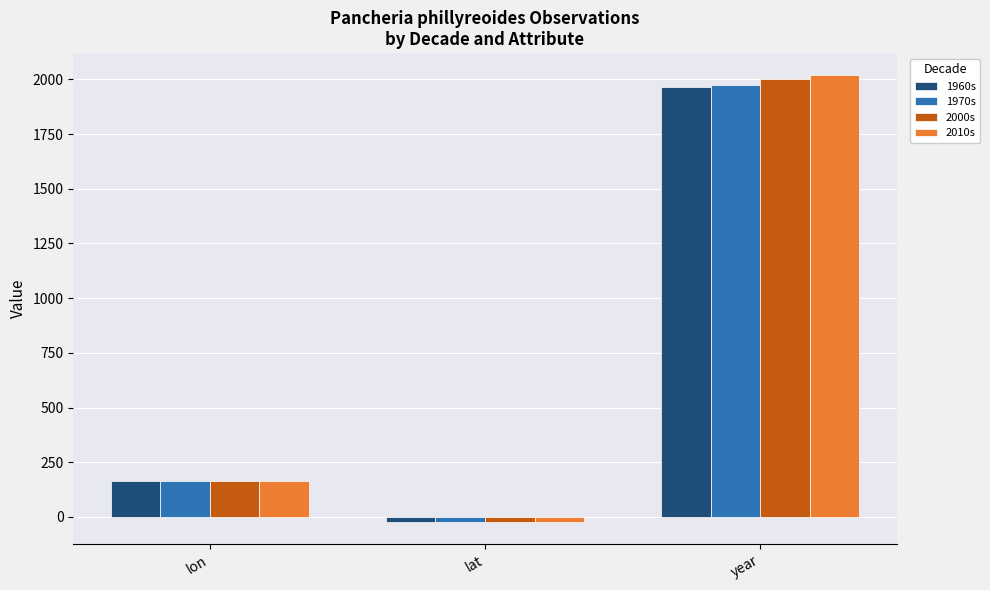

What is the sum of the 1970s values at lon and year?

2141.4